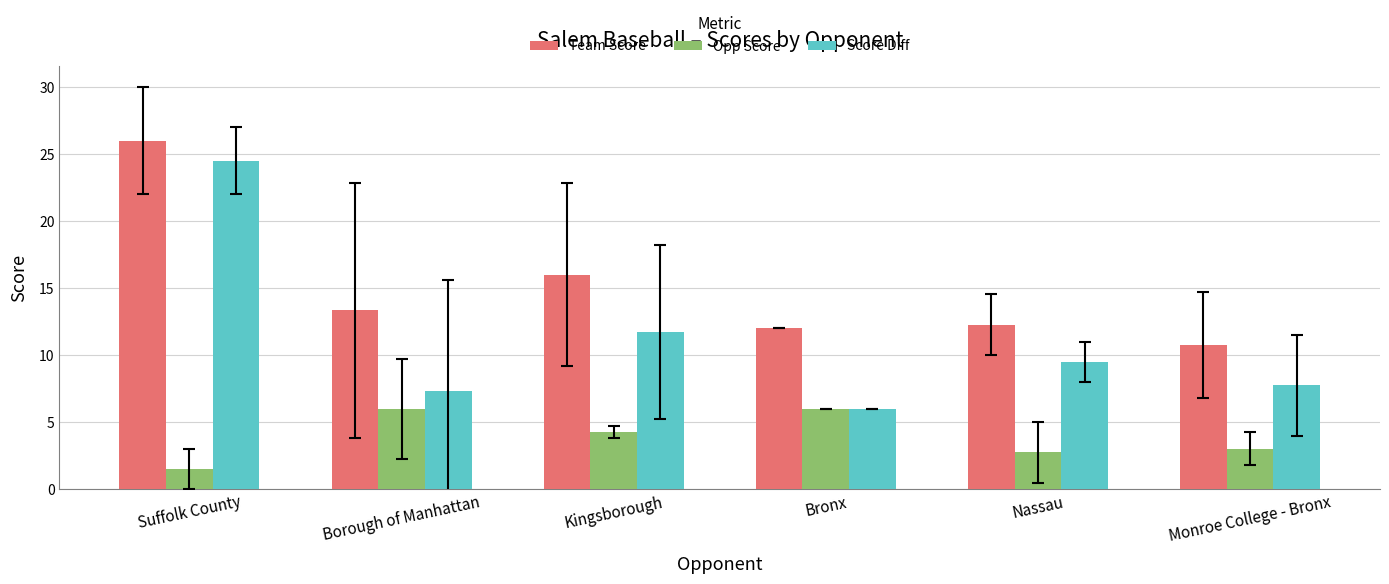

What is the difference between the second highest and second lowest values in the Score Diff series?

4.4